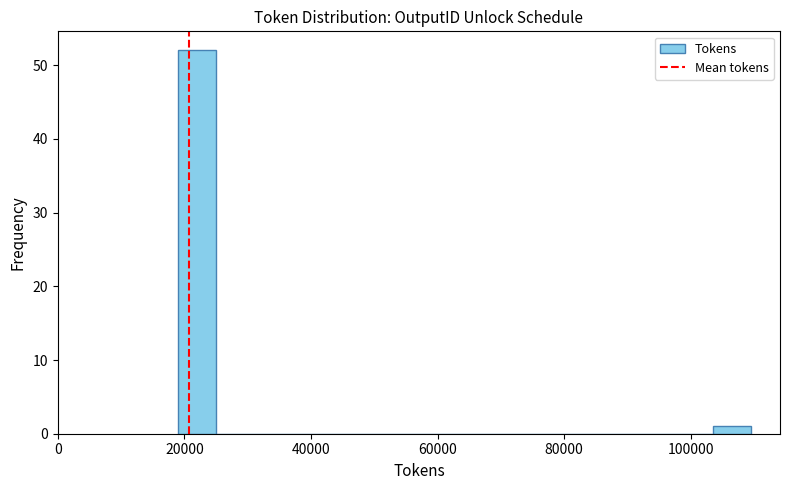

Read against the x-axis, roughly where is the centre of the tallest bar?

22000